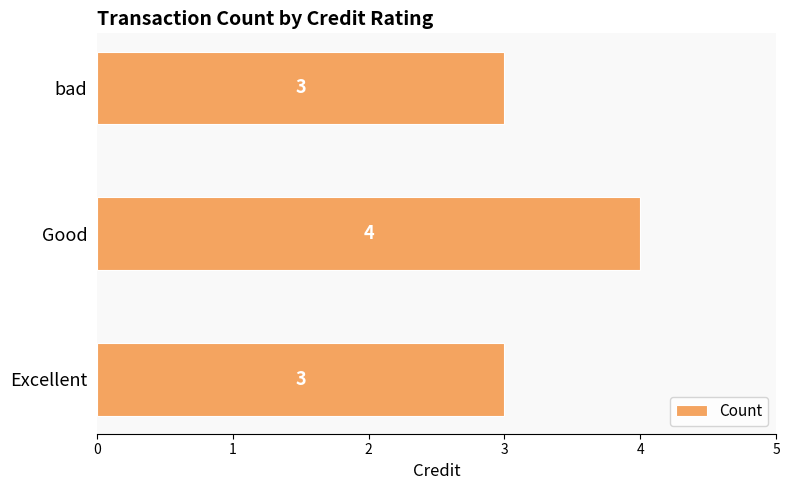

What is the approximate value at bad?

3